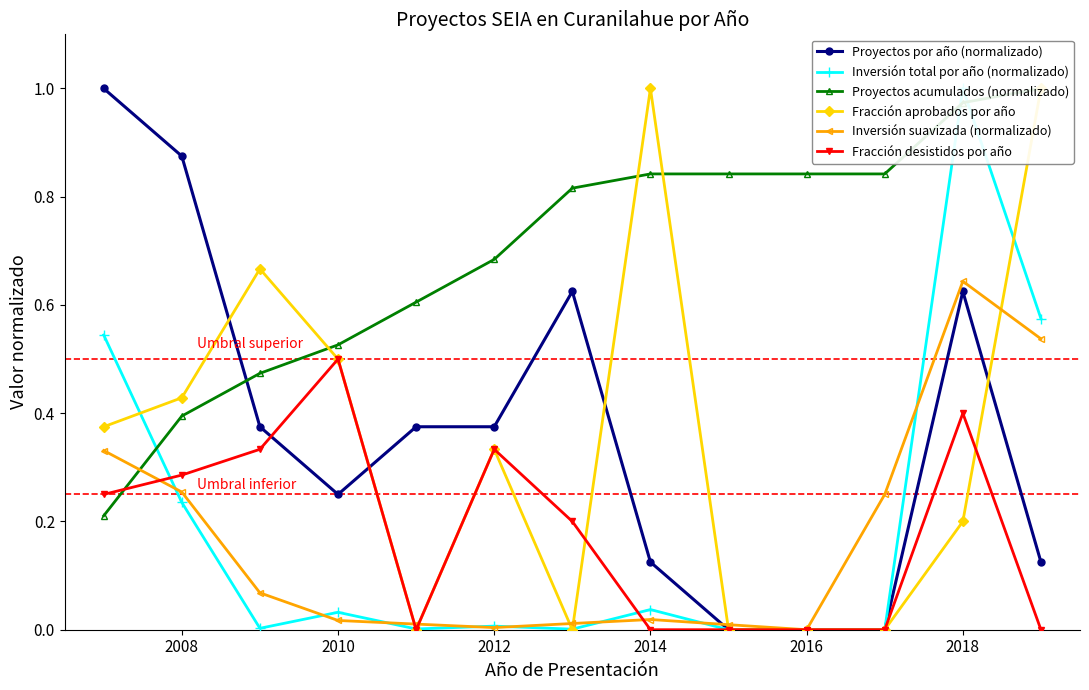

At which label does Fracción desistidos por año reach its peak?

2010